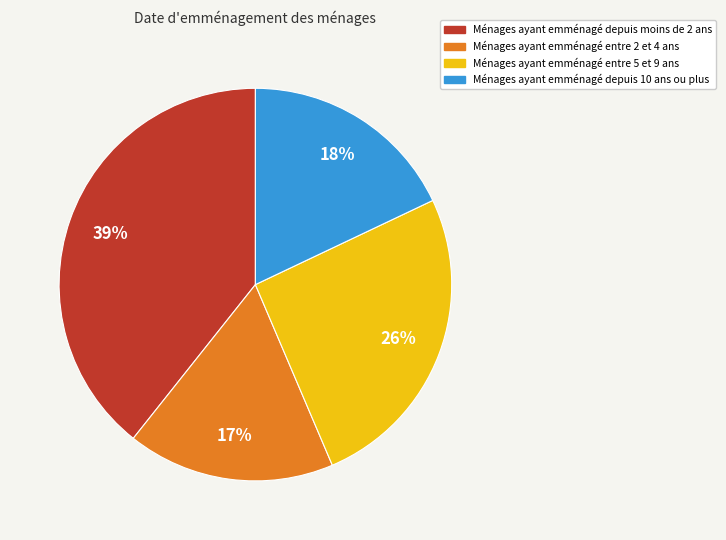

Which category has the smallest portion of the pie?

Ménages ayant emménagé entre 2 et 4 ans